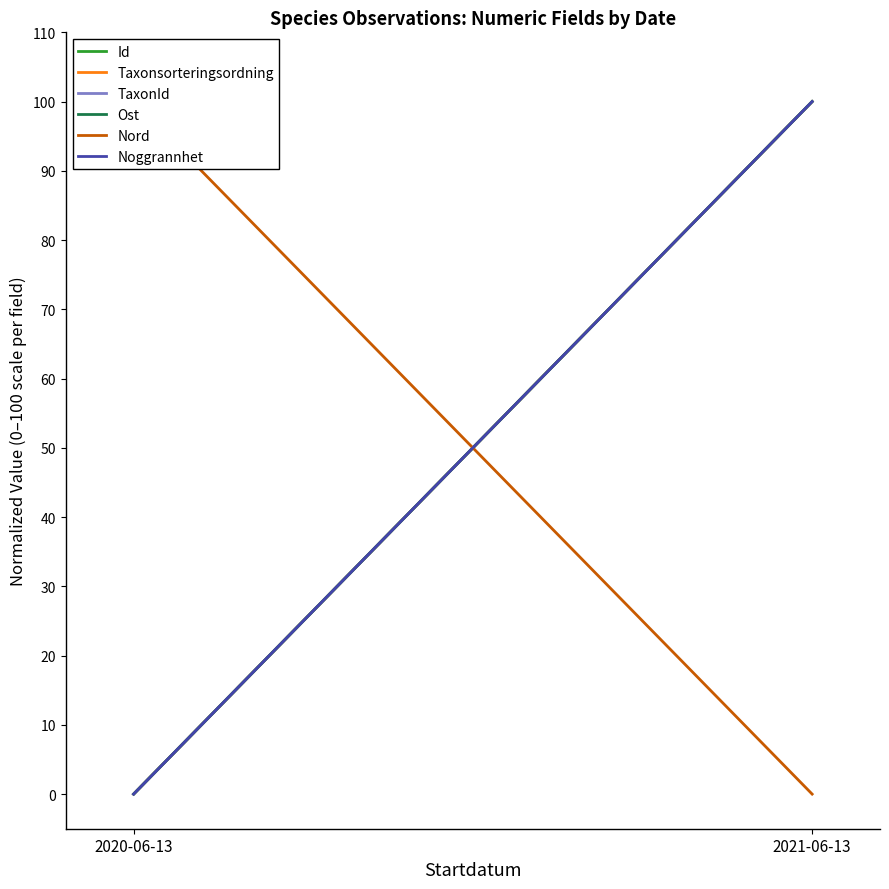

At how many categories does at least one series exceed 70?

2